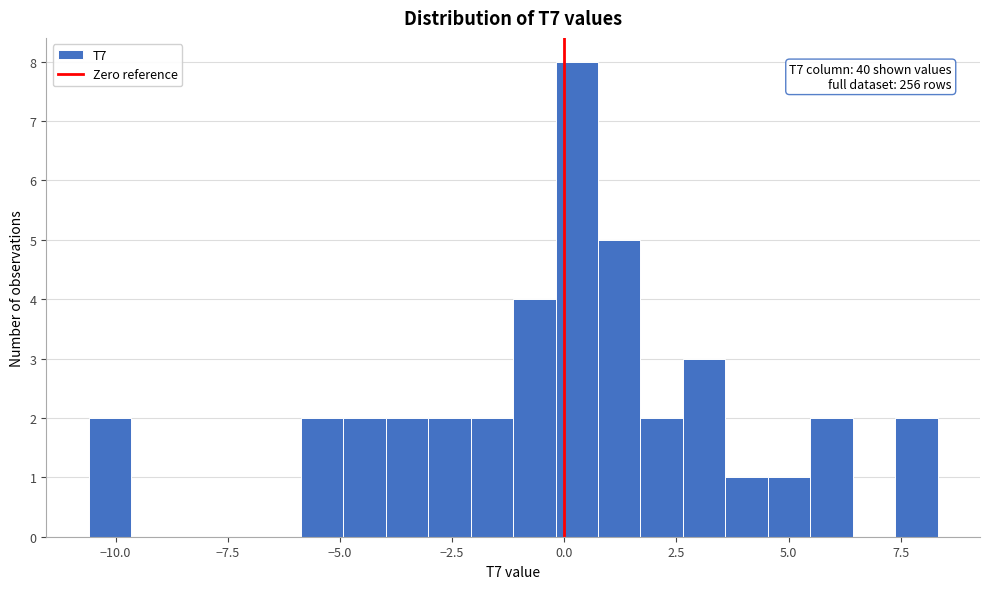

Around what value on the x-axis is the tallest bar? Give the approximate position of its centre, as read against the axis.

0.5